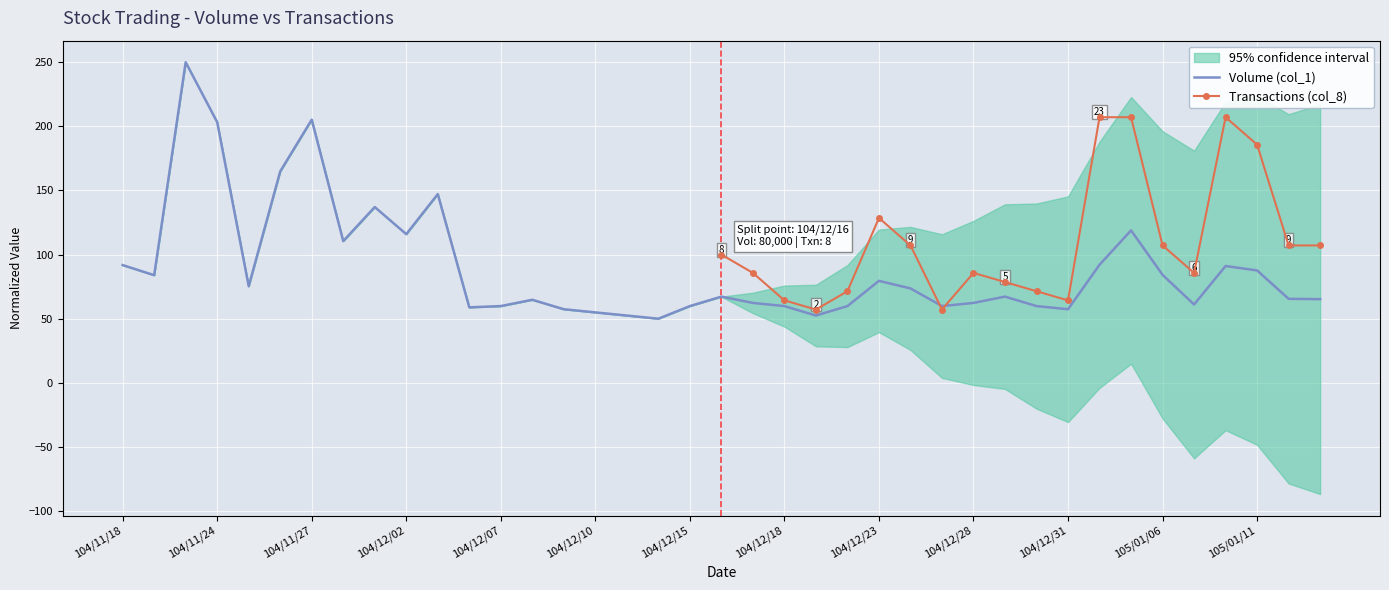

Read the value at 105/01/07.

61.1